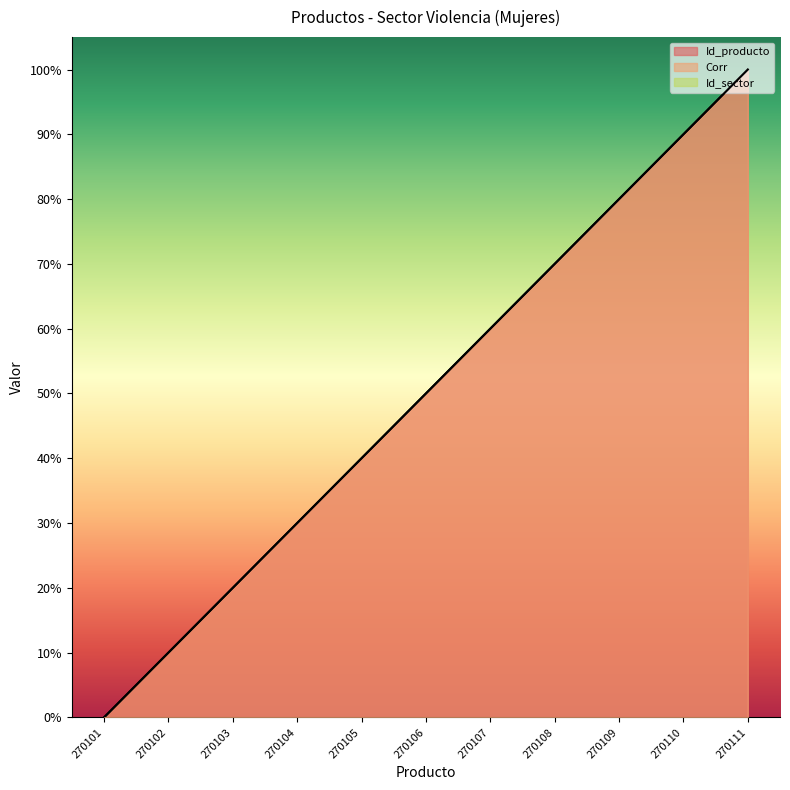

True or false: Corr and Id_producto intersect in this chart.

False